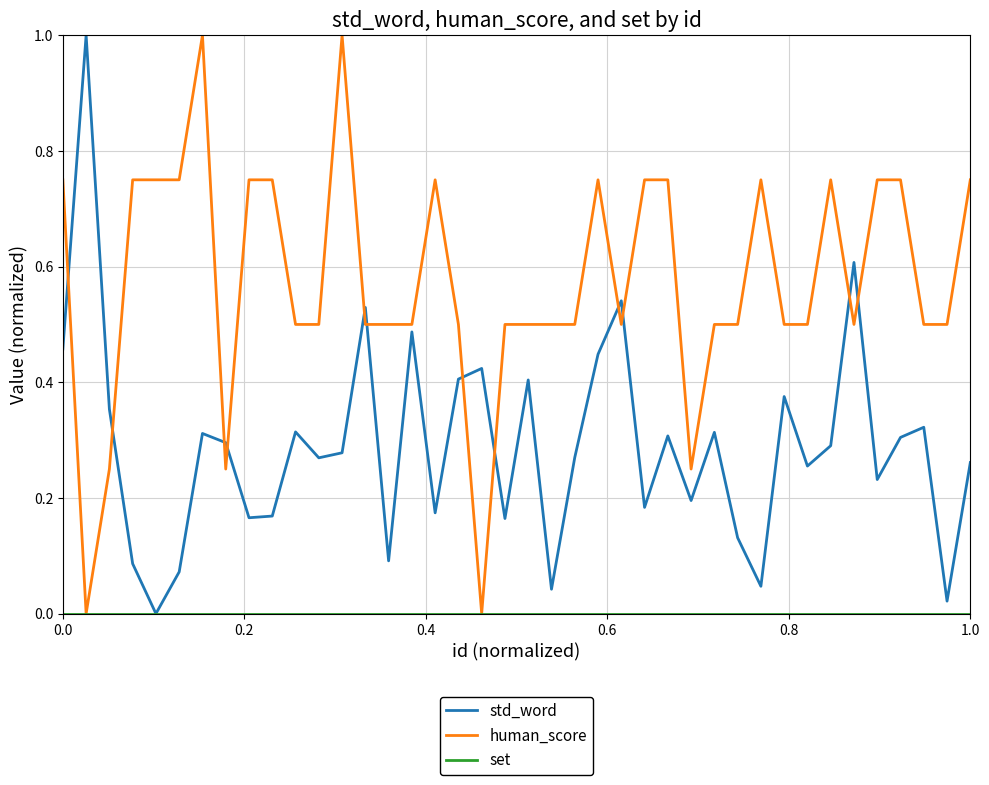

Which series ends up on top after the final intersection of std_word and human_score?

human_score